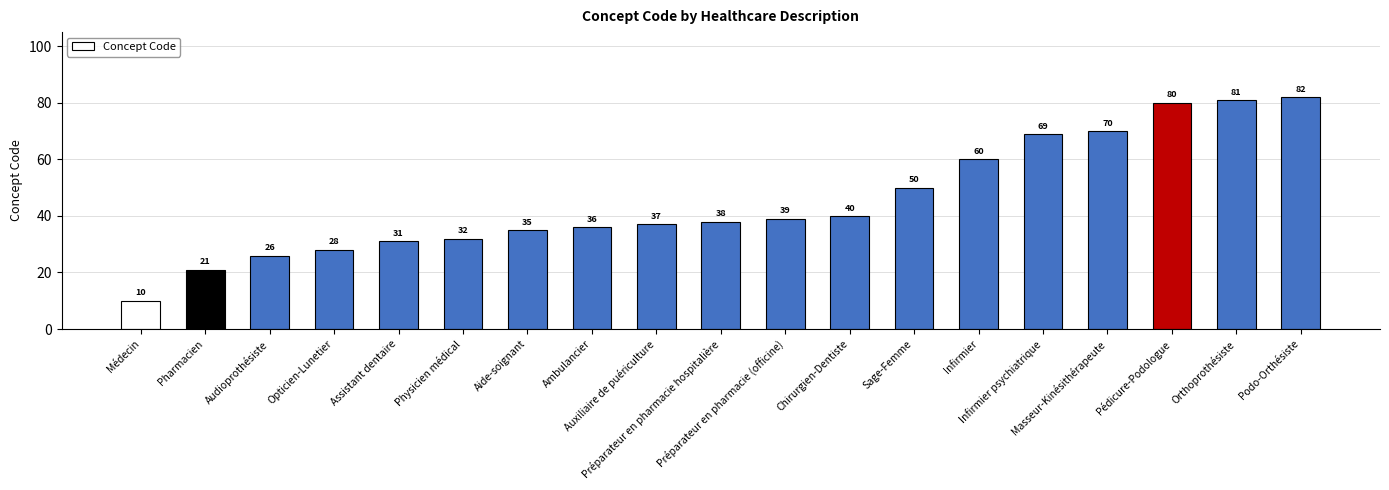

At which label is the value closest to 46?

Sage-Femme